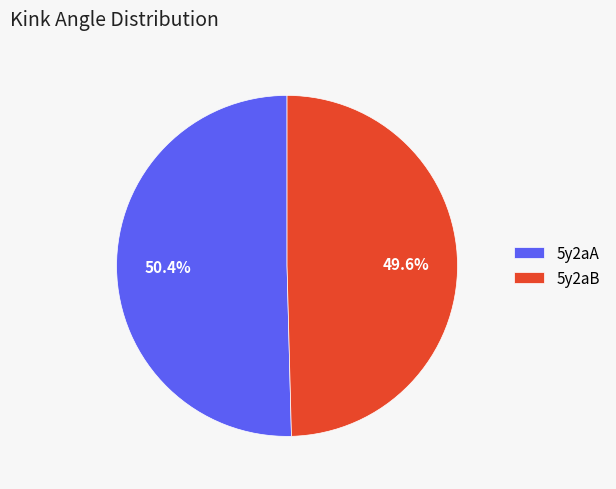

To the nearest percent, what is the combined percentage of 5y2aA and 5y2aB?

100%